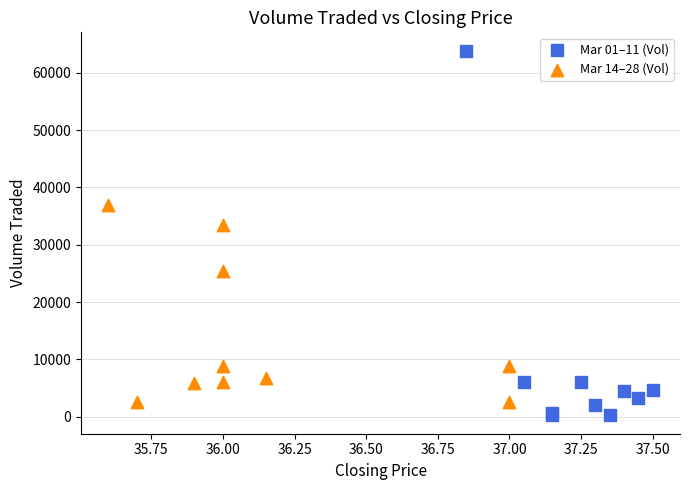

Which series has the widest spread of Y values?

Mar 01–11 (Vol)